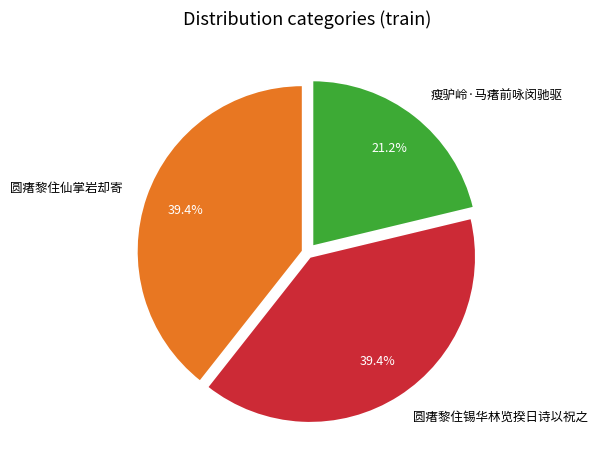

Does 圆瘏黎住仙掌岩却寄 represent more than half of the total?

No